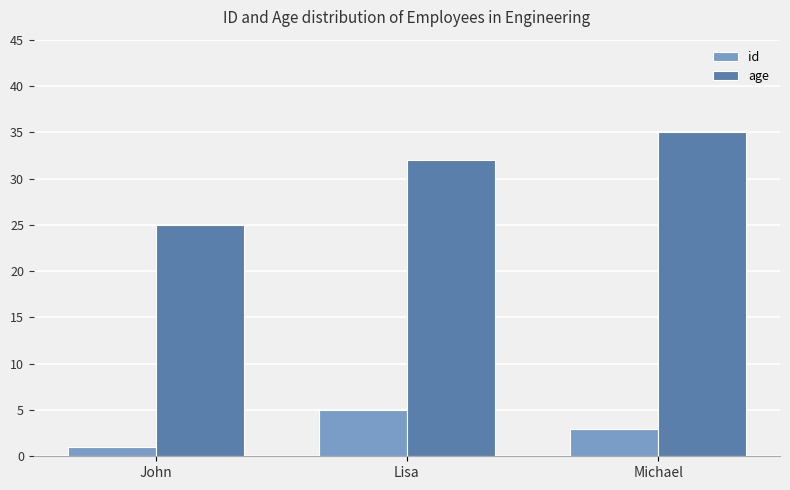

What are all the series names shown in the legend?

id, age